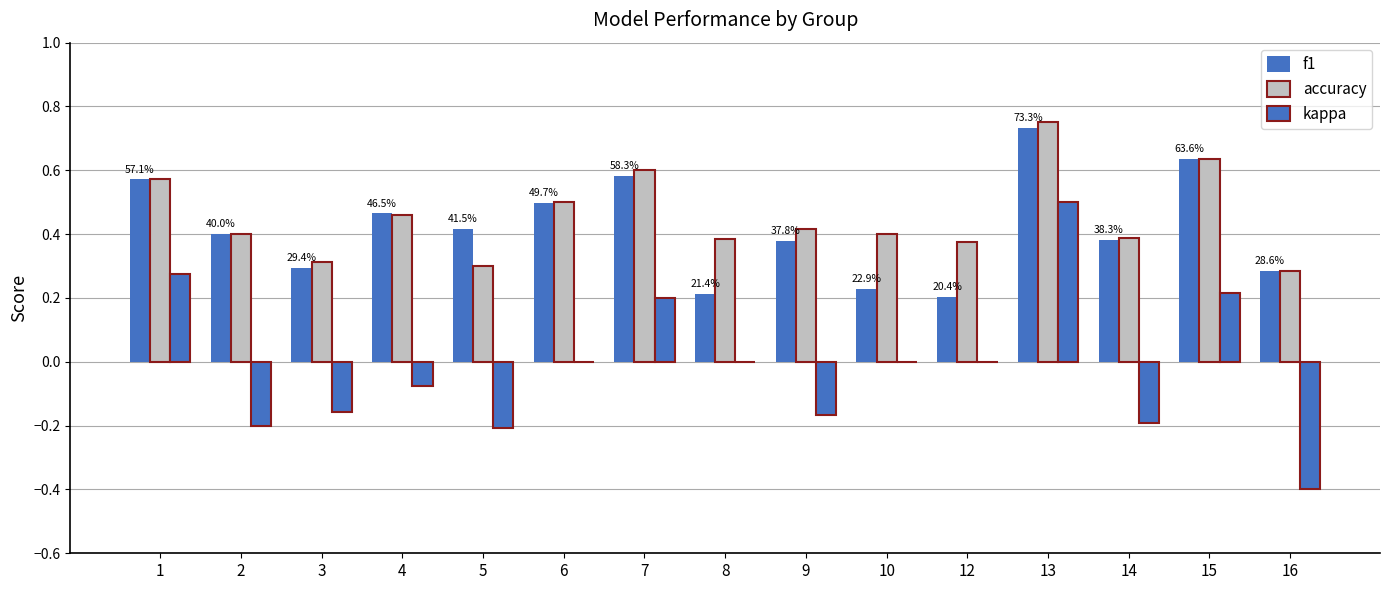

How many categories are shown in the chart?

15